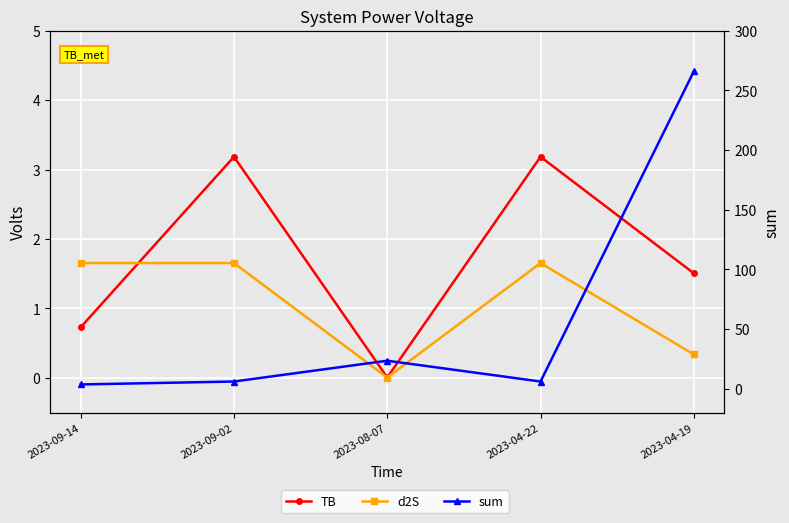

Rank the series by their maximum value, from lowest to highest.

d2S, TB, sum